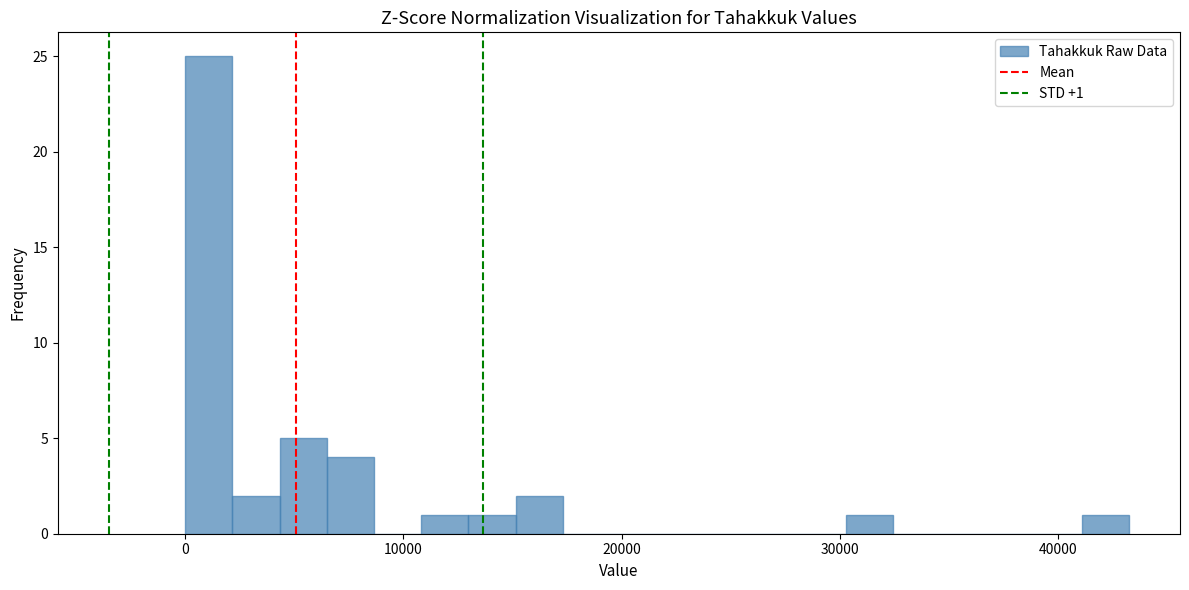

Read against the x-axis, roughly where is the centre of the tallest bar?

1000